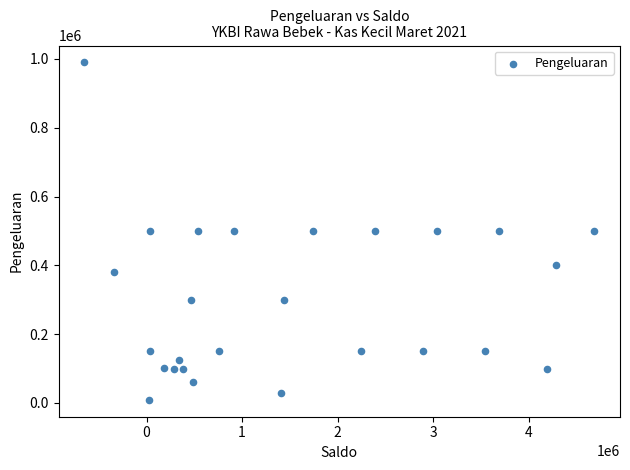

What is the range of X values (max minus min)?

5345000